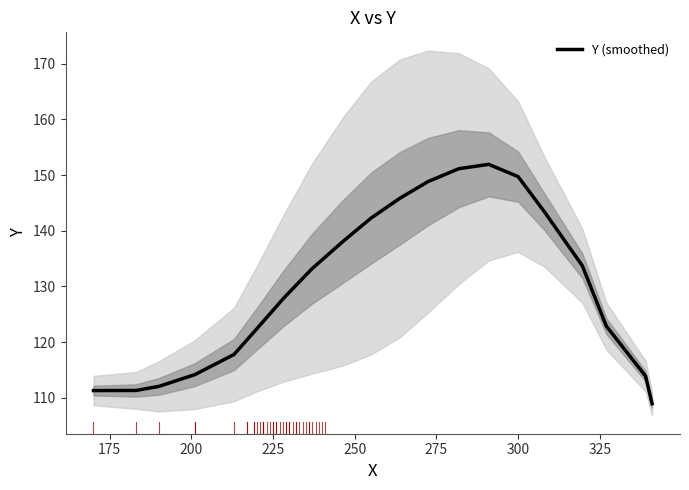

How many lines are shown in the chart?

1